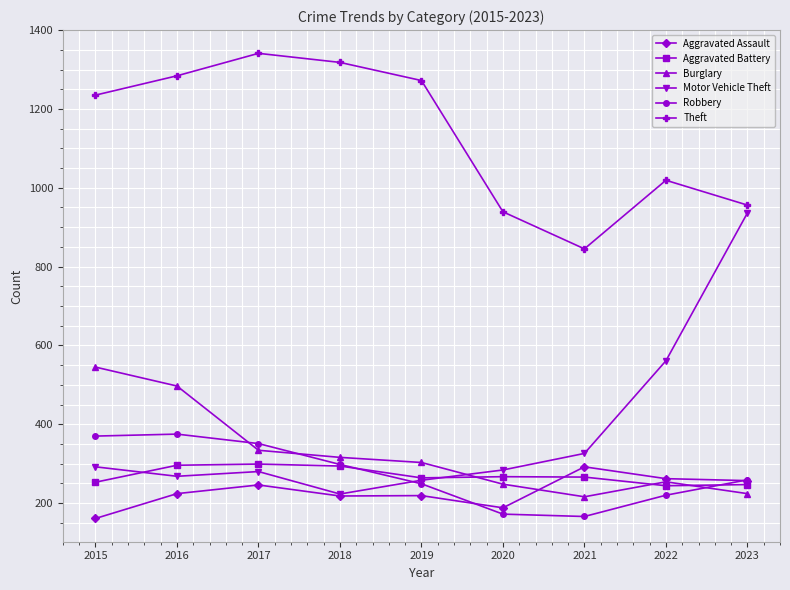

Does the chart have visible grid lines?

Yes